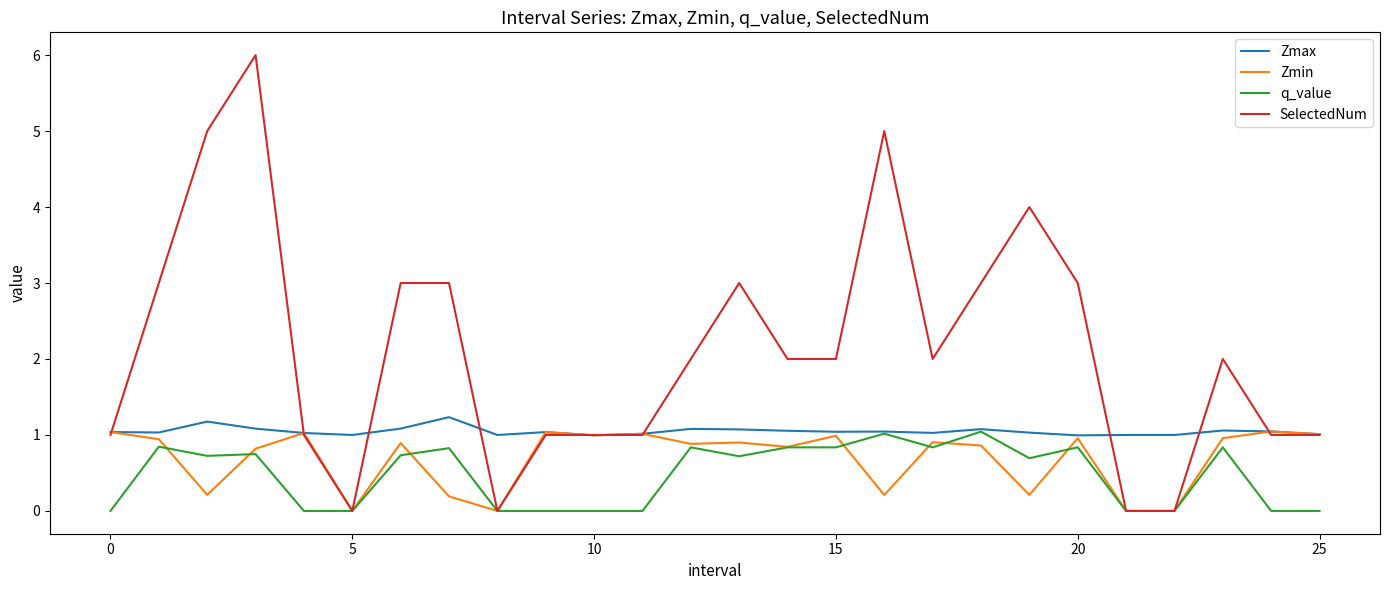

Which series has the largest total across all categories?

SelectedNum